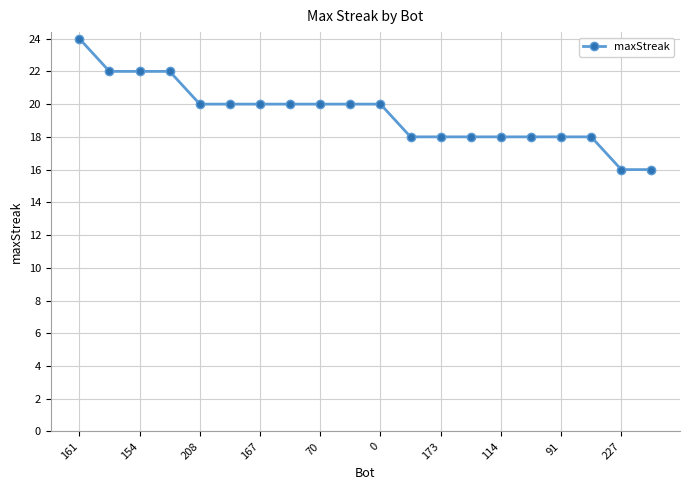

How many data points are less than 20?

9